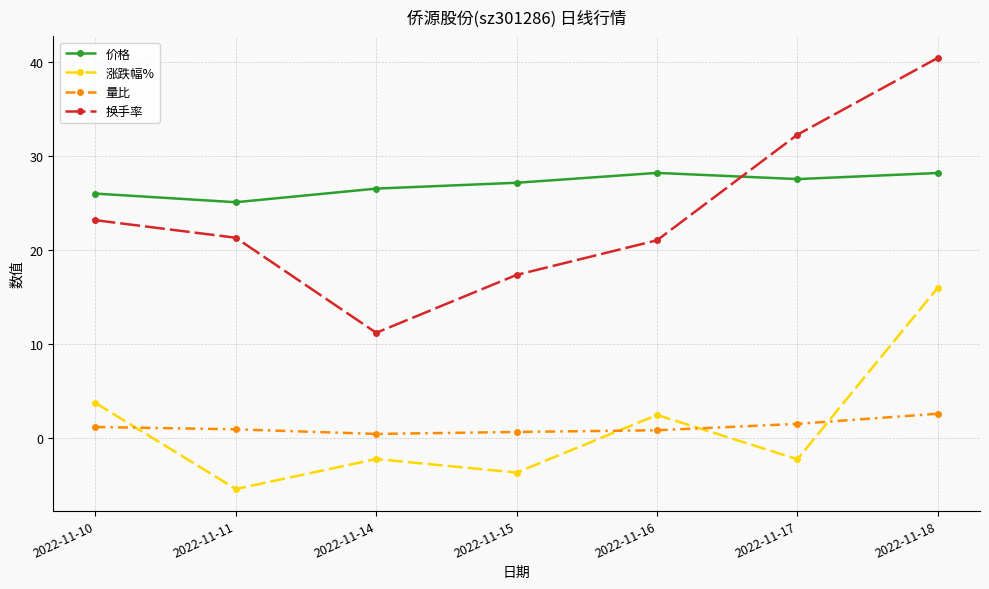

What value does the 换手率 series have at 2022-11-17?

32.2